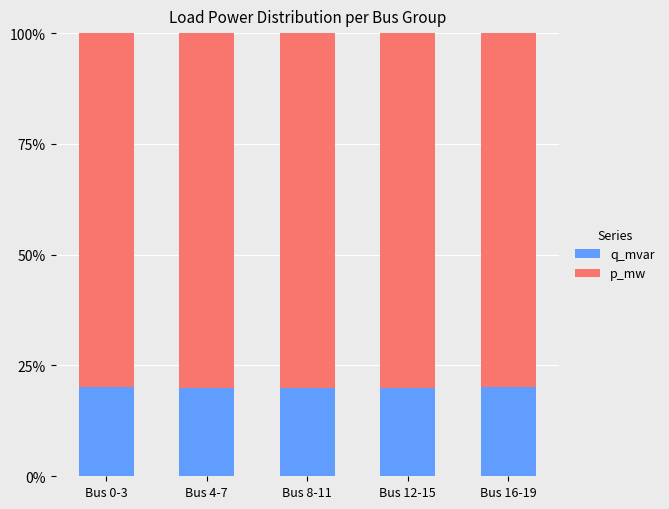

True or false: q_mvar has a value of 20.0 at Bus 16-19.

True